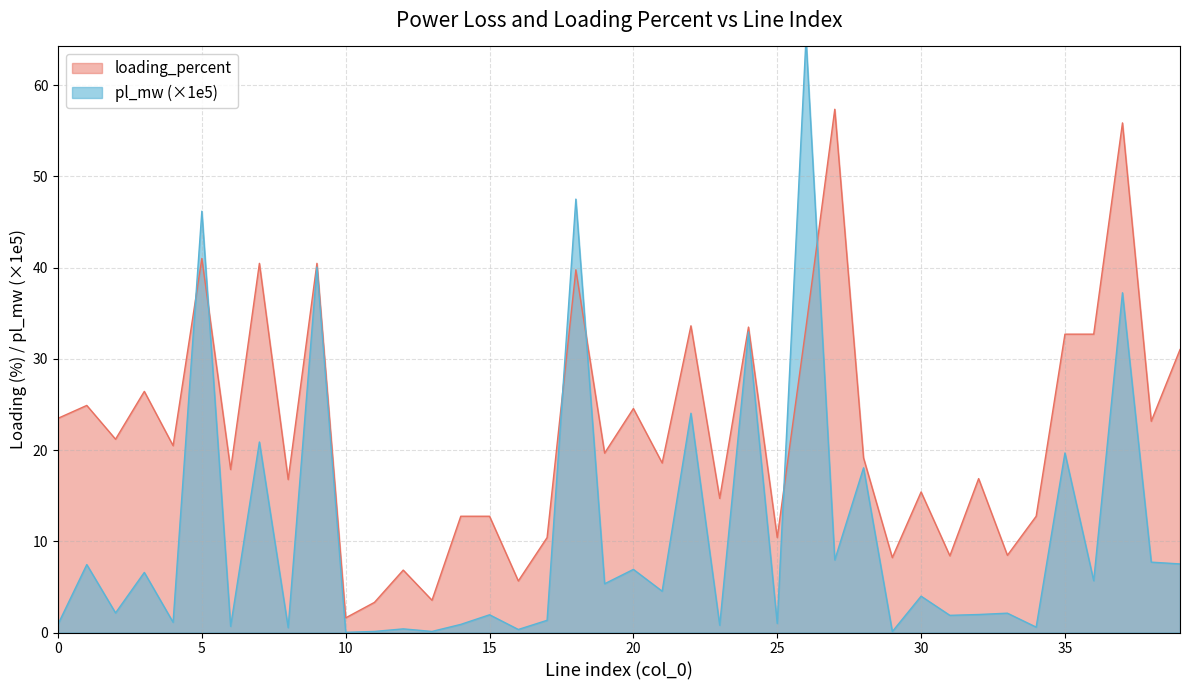

Reading left to right, what are all the values shown in this chart?

pl_mw: 0=0.9	1=7.4	2=2.2	3=6.6	4=1.1	5=46.2	6=0.7	7=20.9	8=0.5	9=40.1	10=0.0	11=0.1	12=0.4	13=0.1	14=0.9	15=1.9	16=0.3	17=1.3	18=47.5	19=5.3	20=6.9	21=4.5	22=24.0	23=0.8	24=33.0	25=1.0	26=65.2	27=8.0	28=18.1	29=0.1	30=4.0	31=1.9	32=2.0	33=2.1	34=0.6	35=19.7	36=5.7	37=37.2	38=7.7	39=7.5
loading_percent: 0=23.5	1=24.9	2=21.2	3=26.4	4=20.5	5=41.0	6=17.9	7=40.5	8=16.8	9=40.5	10=1.6	11=3.3	12=6.8	13=3.5	14=12.7	15=12.7	16=5.7	17=10.4	18=39.8	19=19.7	20=24.6	21=18.6	22=33.6	23=14.7	24=33.5	25=10.4	26=33.5	27=57.4	28=19.1	29=8.2	30=15.4	31=8.4	32=16.9	33=8.5	34=12.7	35=32.7	36=32.7	37=55.9	38=23.2	39=31.0